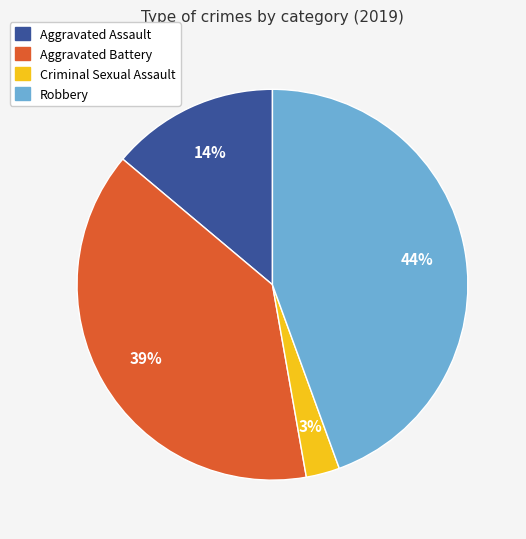

How many segments does this pie chart have?

4